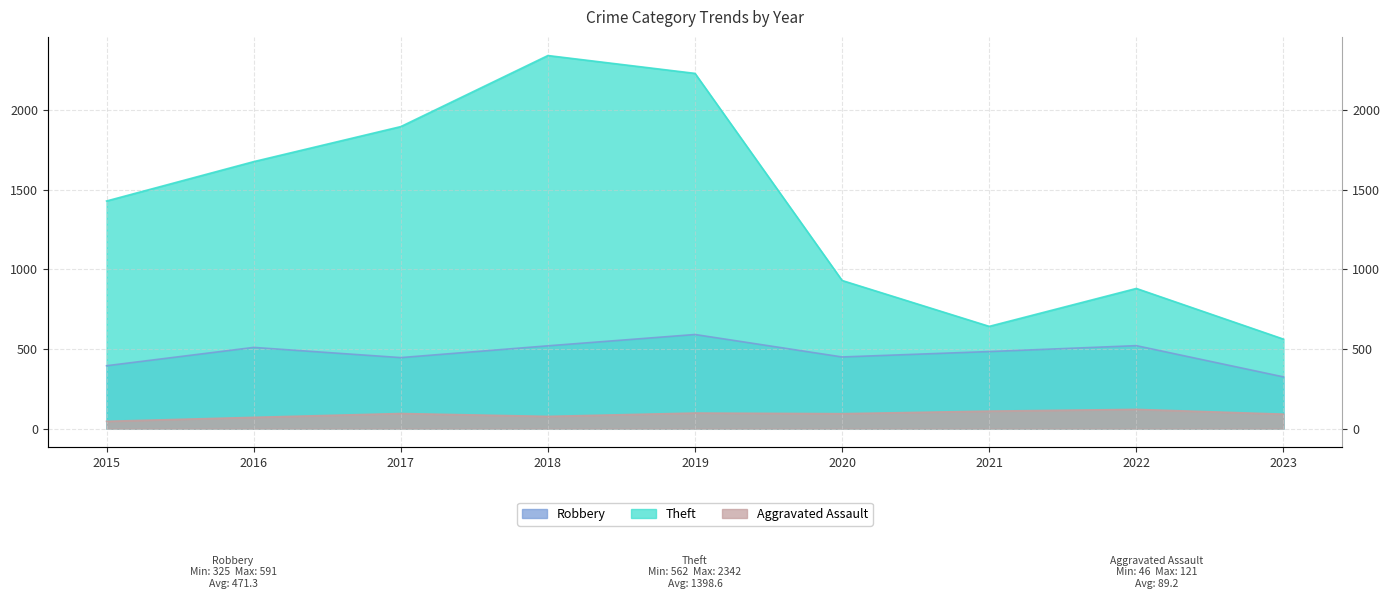

True or false: Aggravated Assault has more than 2 interior local peaks.

True